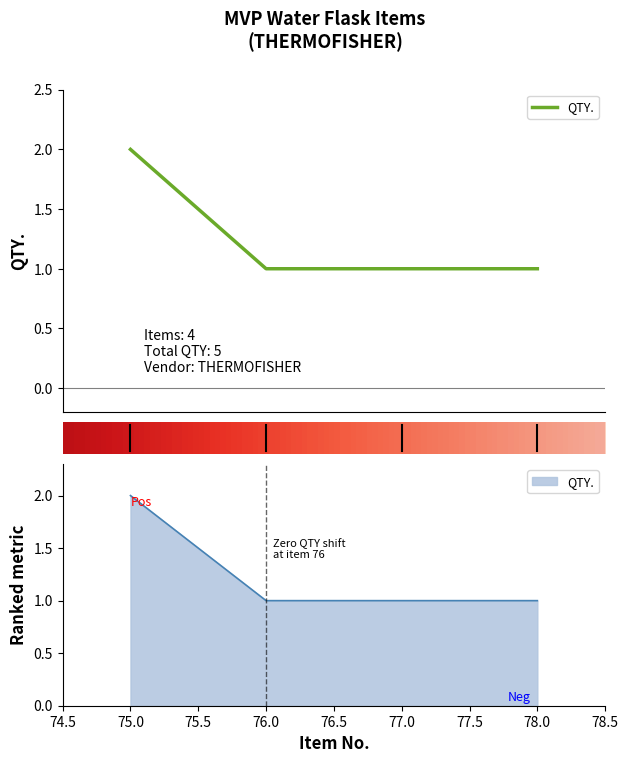

Rank the categories by value from highest to lowest.

75, 76, 77, 78